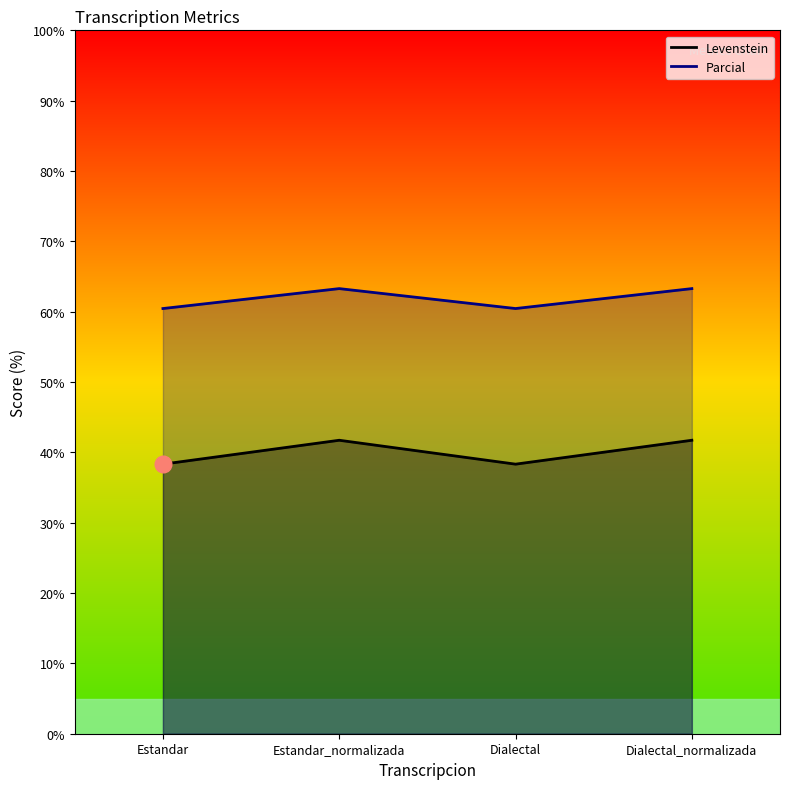

What is the greatest value displayed?

63.3